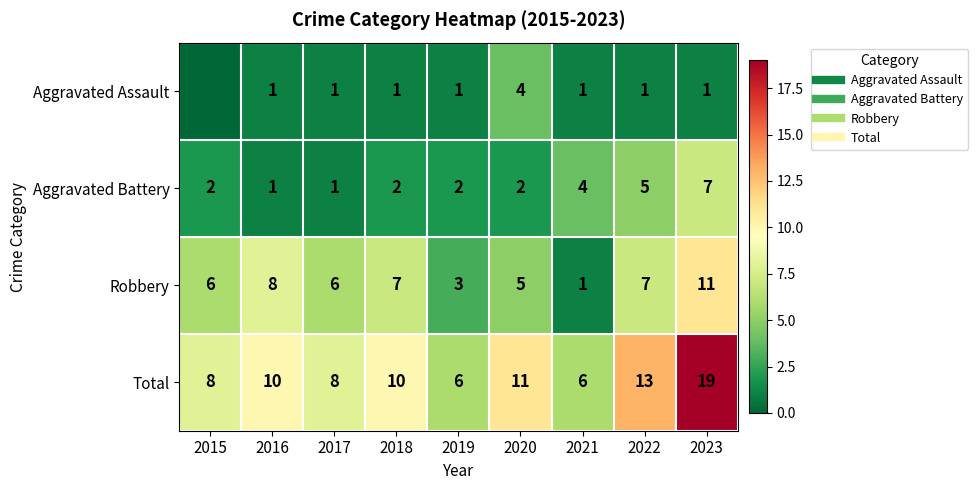

Which series has the largest range (max minus min)?

Total